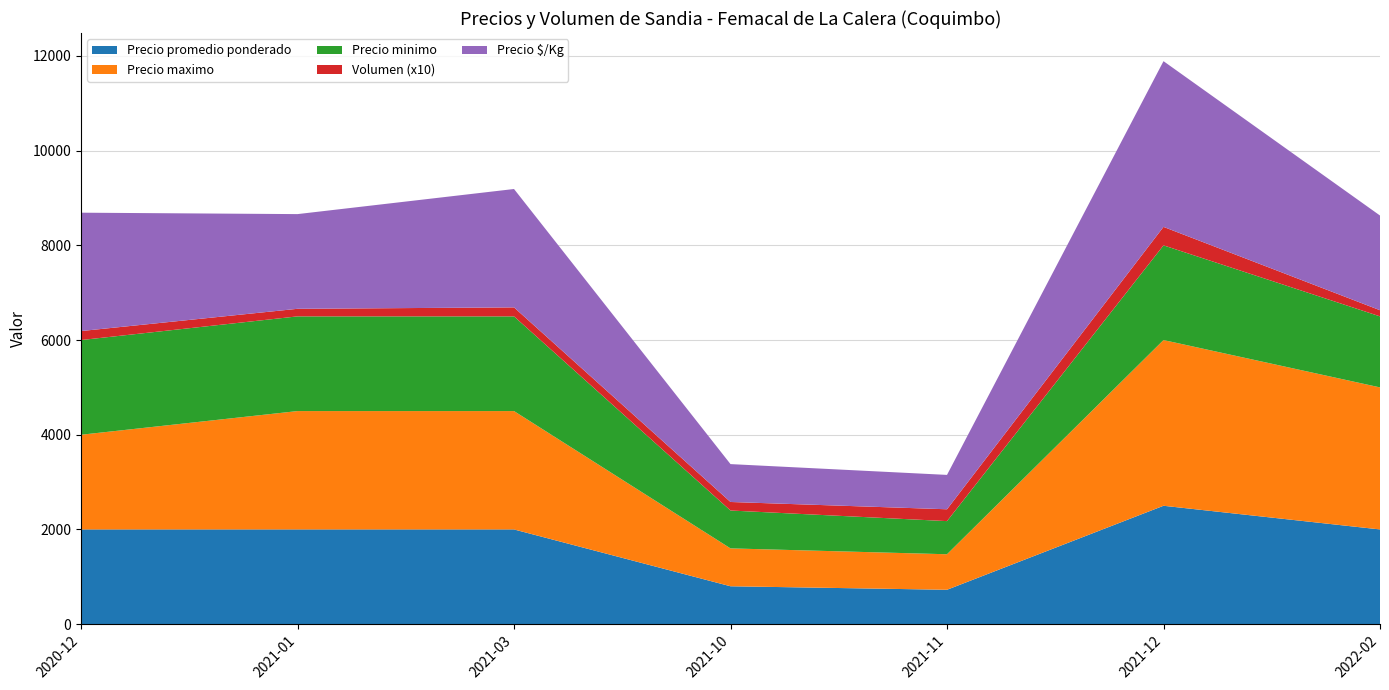

Reading right to left, list all the values displayed in this chart.

Precio promedio ponderado: 2022-02=2000	2021-12=2500	2021-11=726	2021-10=800	2021-03=2000	2021-01=2000	2020-12=2000
Precio maximo: 2022-02=3000	2021-12=3500	2021-11=750	2021-10=800	2021-03=2500	2021-01=2500	2020-12=2000
Precio minimo: 2022-02=1500	2021-12=2000	2021-11=700	2021-10=800	2021-03=2000	2021-01=2000	2020-12=2000
Volumen (x10): 2022-02=130	2021-12=390	2021-11=250	2021-10=180	2021-03=190	2021-01=160	2020-12=190
Precio $/Kg: 2022-02=2000	2021-12=3500	2021-11=726	2021-10=800	2021-03=2500	2021-01=2000	2020-12=2500